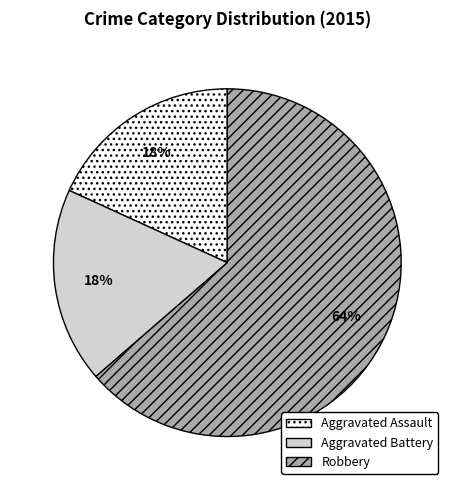

How many slices are in this pie chart?

3